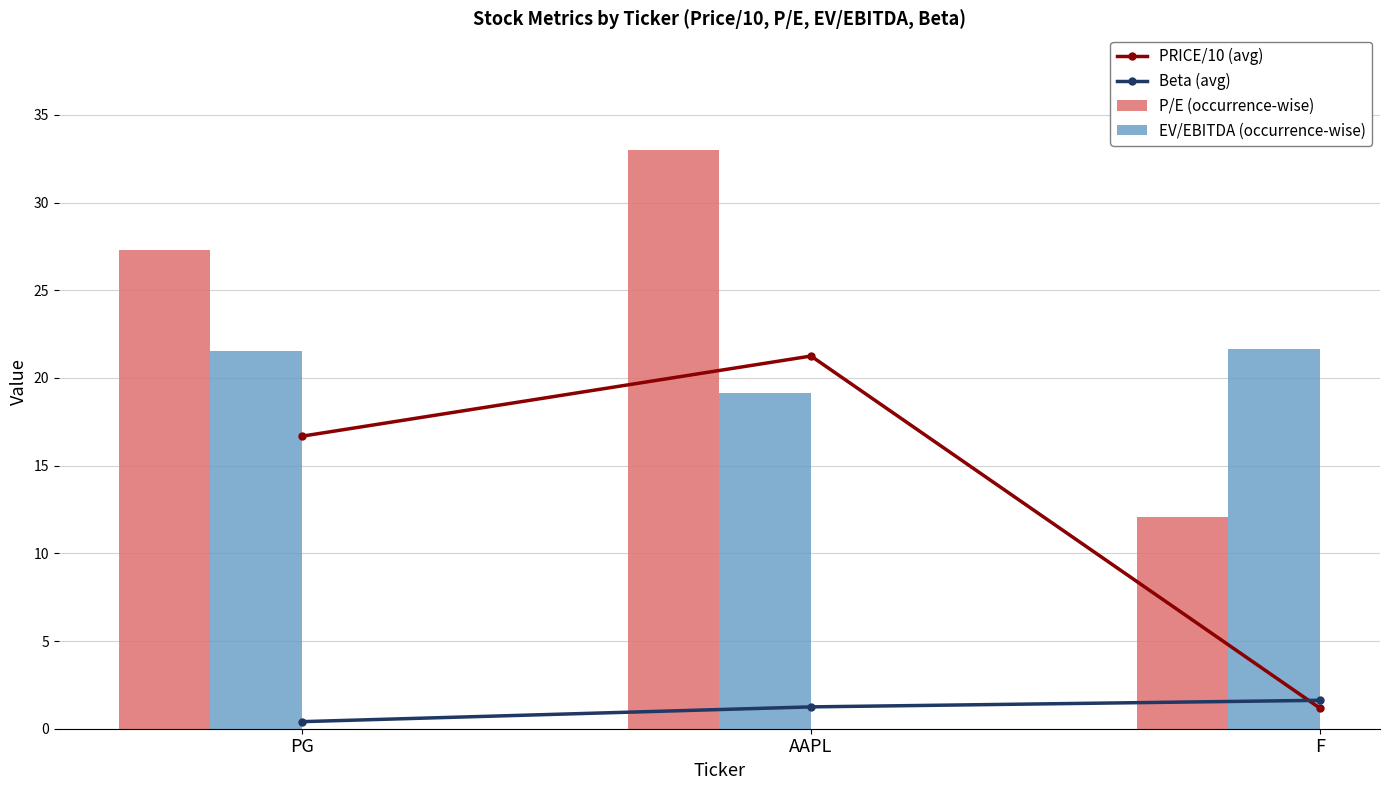

Which series changed the most between AAPL and F?

P/E (occurrence-wise)